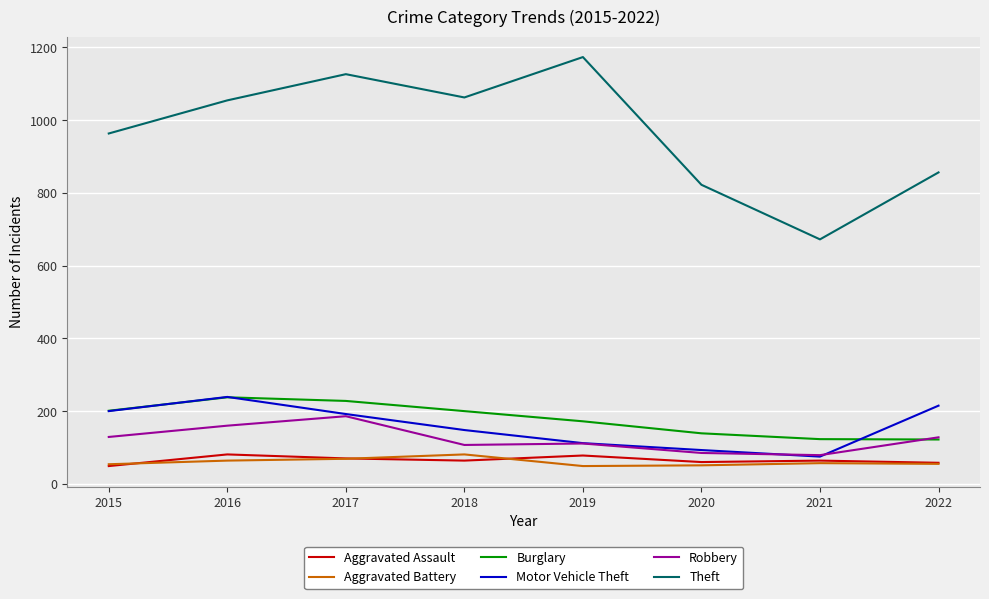

True or false: Motor Vehicle Theft and Aggravated Assault cross at least once.

False